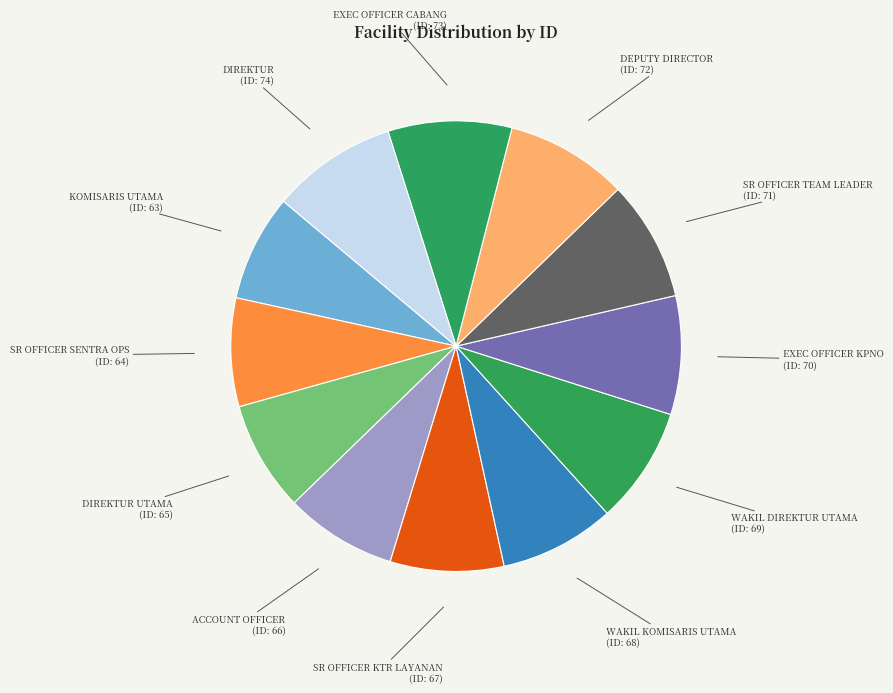

Does any single category account for the majority?

No